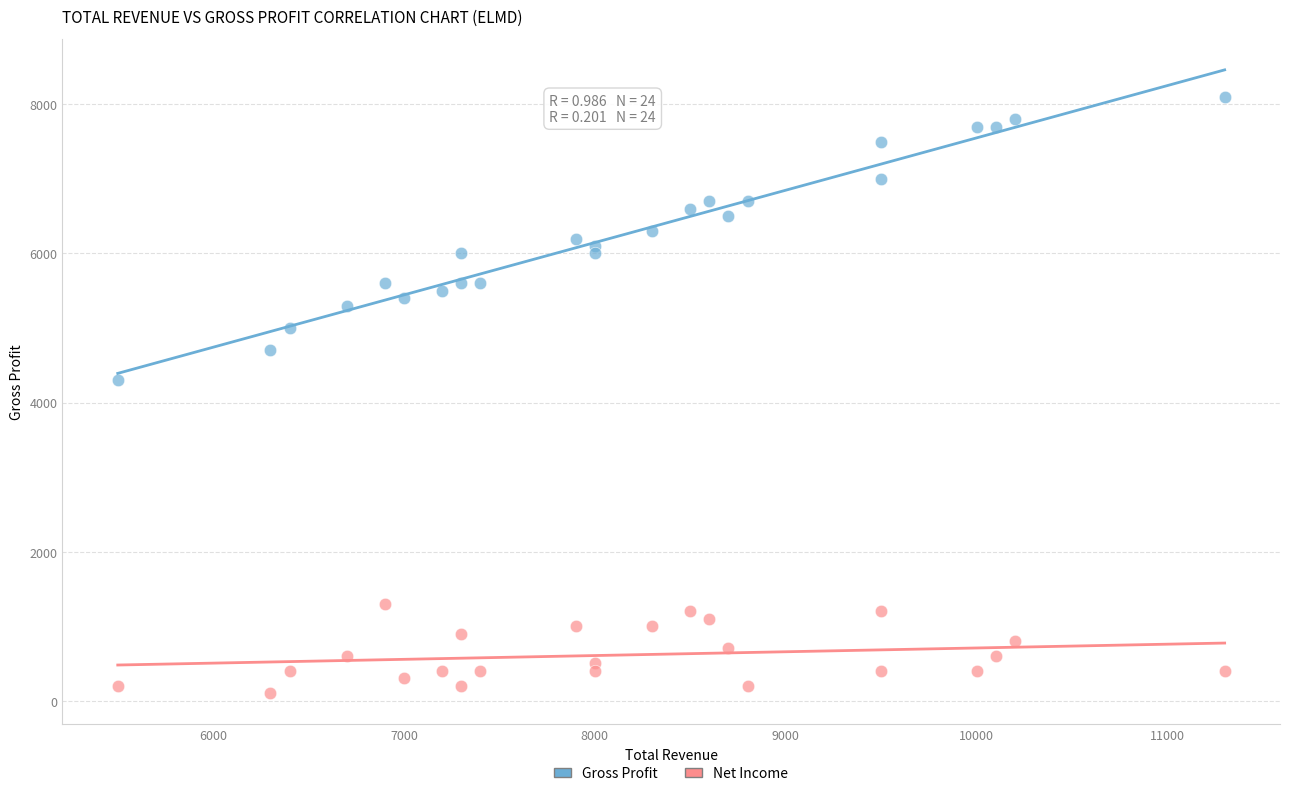

Which series contains the lowest Y value?

Net Income